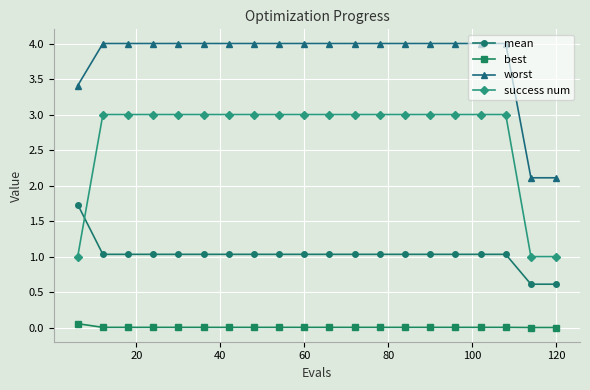

Rank the series by their maximum value, from lowest to highest.

best, mean, success num, worst